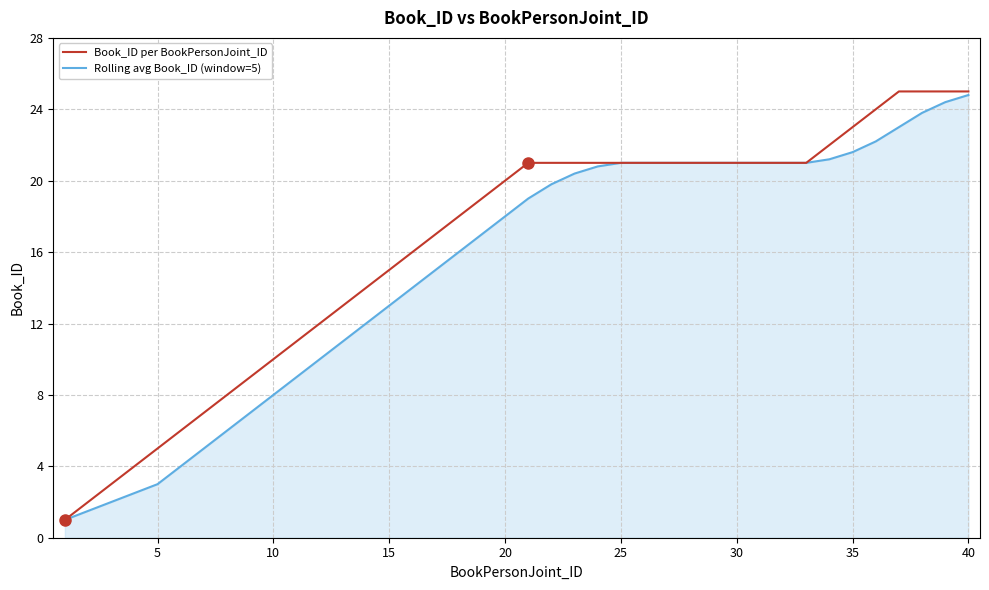

What is the minimum value shown in the chart?

1.0